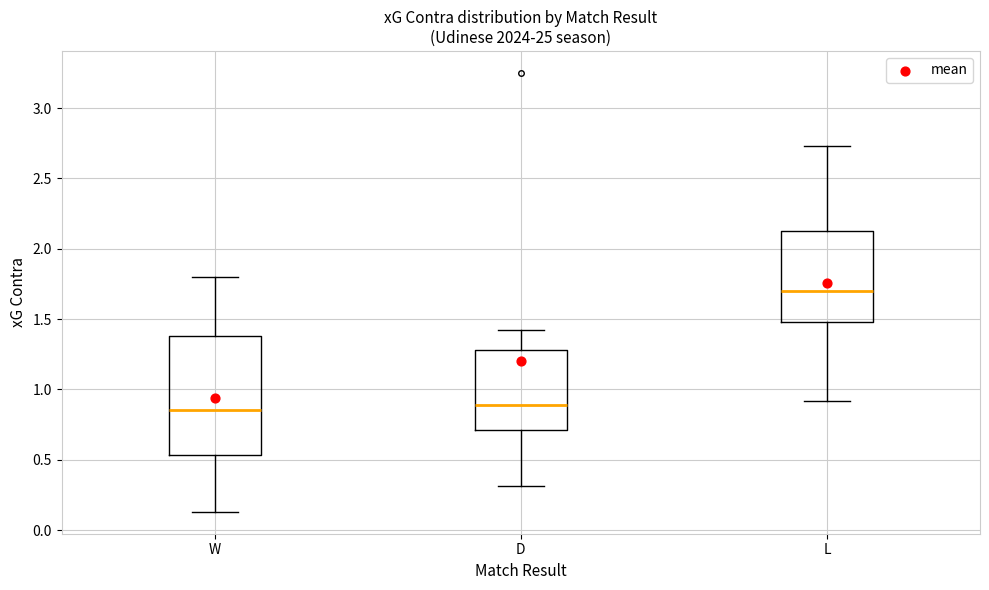

Which box has the highest median line?

L